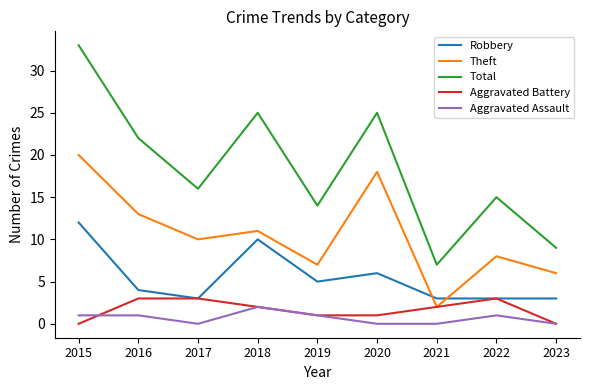

Rank the series by their maximum value, from highest to lowest.

Total, Theft, Robbery, Aggravated Battery, Aggravated Assault